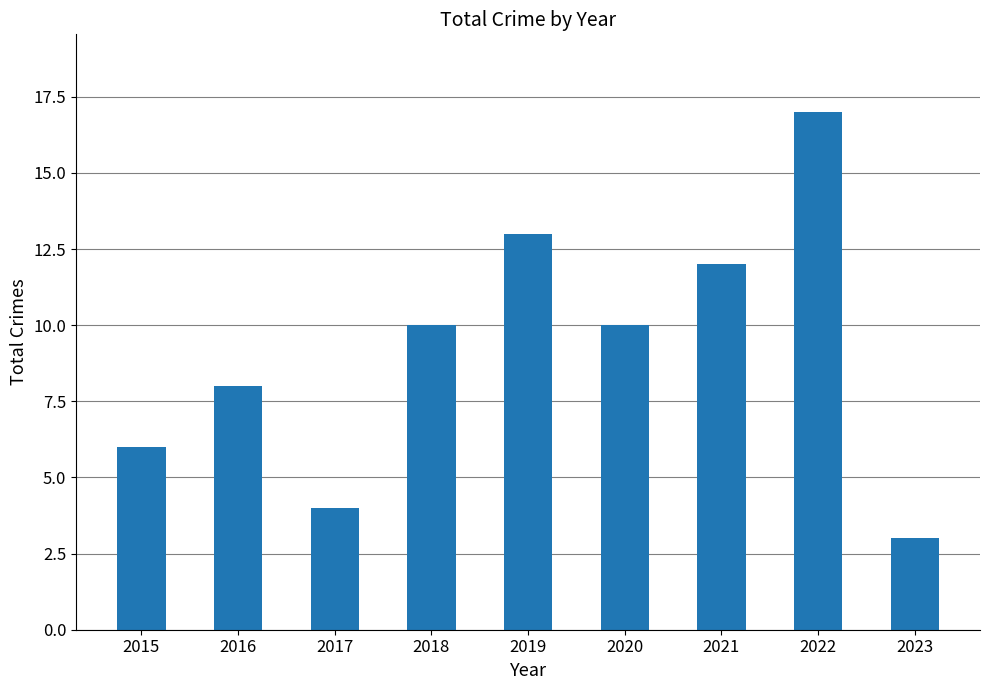

At which category does the chart reach its minimum across all series?

2023